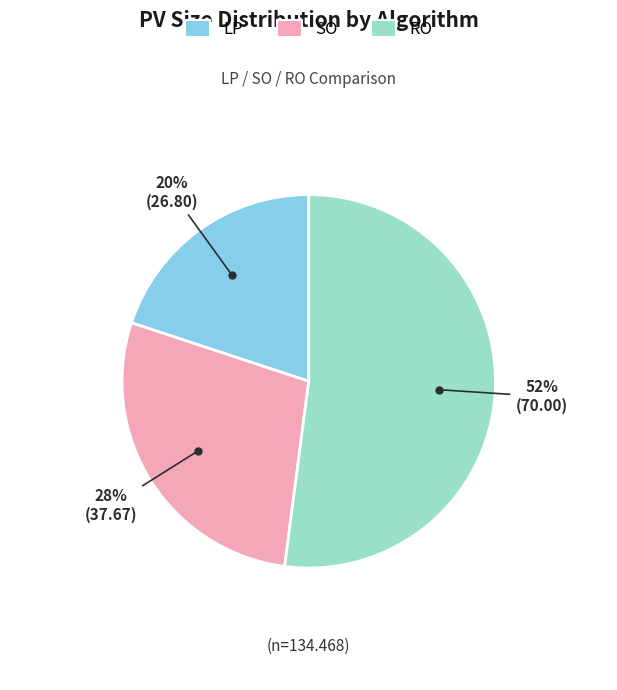

Rank the categories by value from highest to lowest.

RO, SO, LP